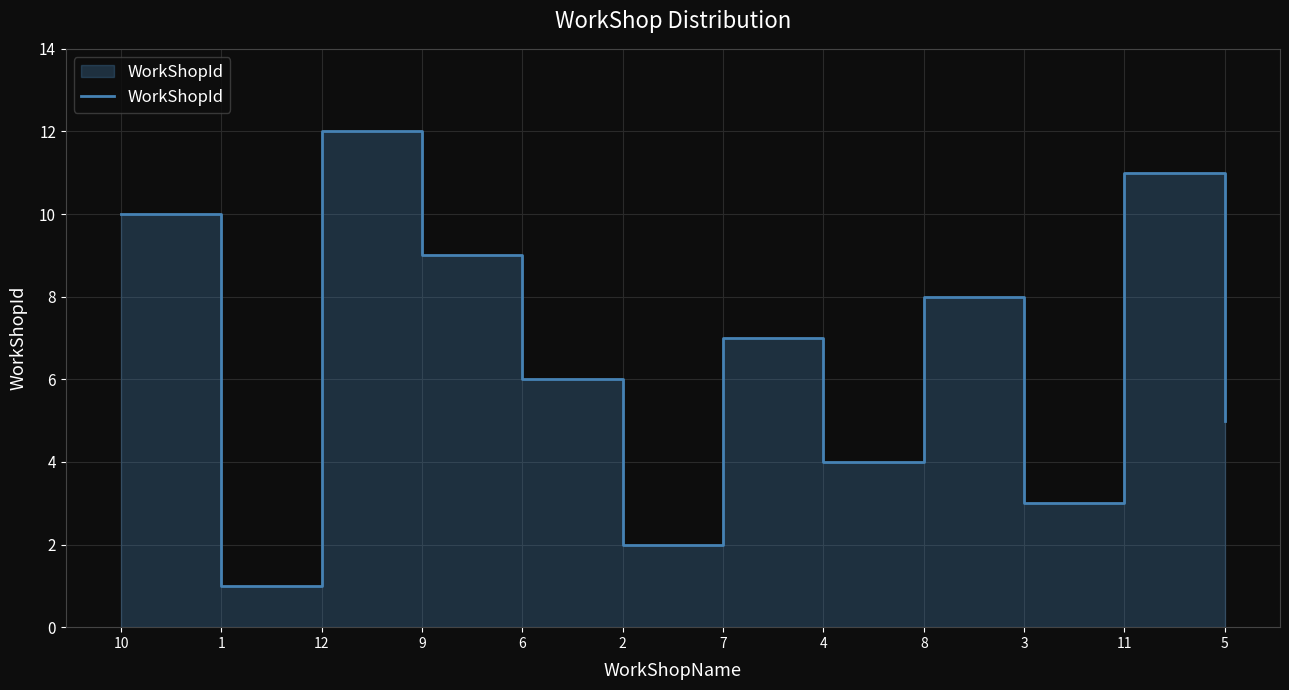

What is the smallest value displayed?

1